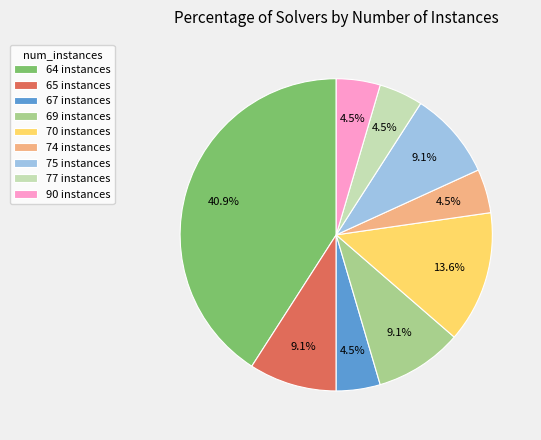

To the nearest percent, what is the difference between the 64 instances and 67 instances slice percentages?

36%